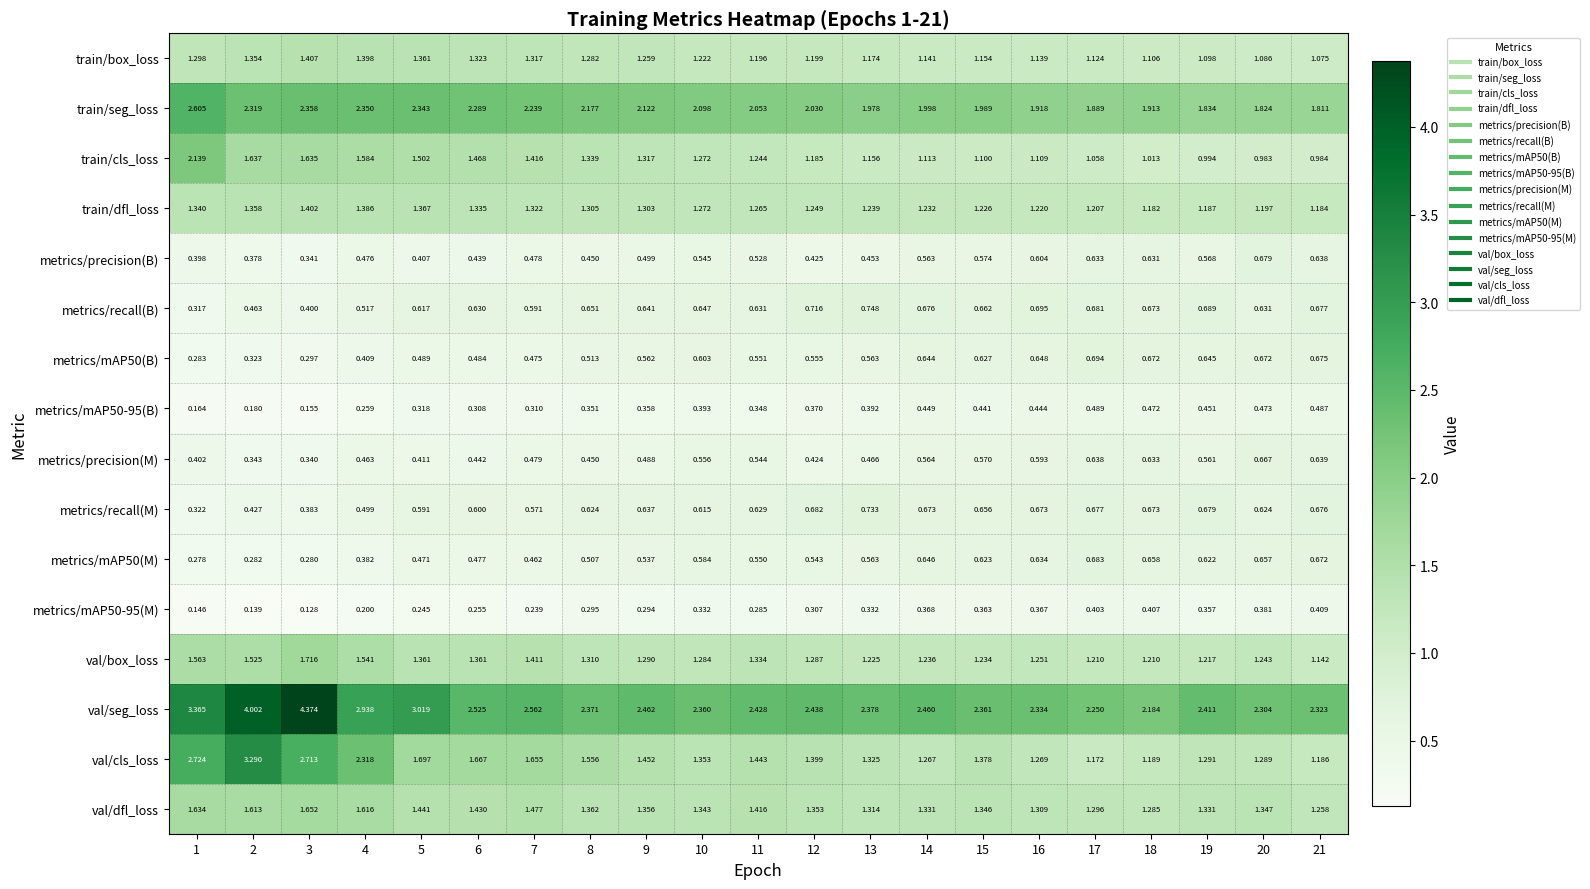

At which category does the chart reach its minimum across all series?

3